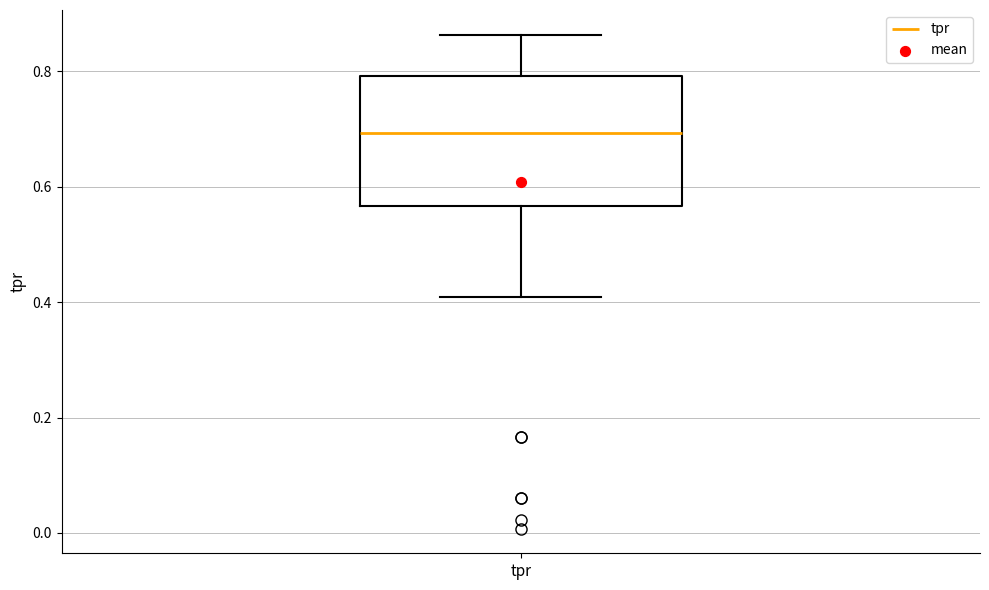

Transcribe this box plot: give where the median line is, the range the box spans, and where the two whiskers end, as read against the y-axis. The values are not printed on the chart, so give them approximately, as read against the axis.

median 0.70, box 0.56 to 0.80, whiskers 0.40 to 0.86